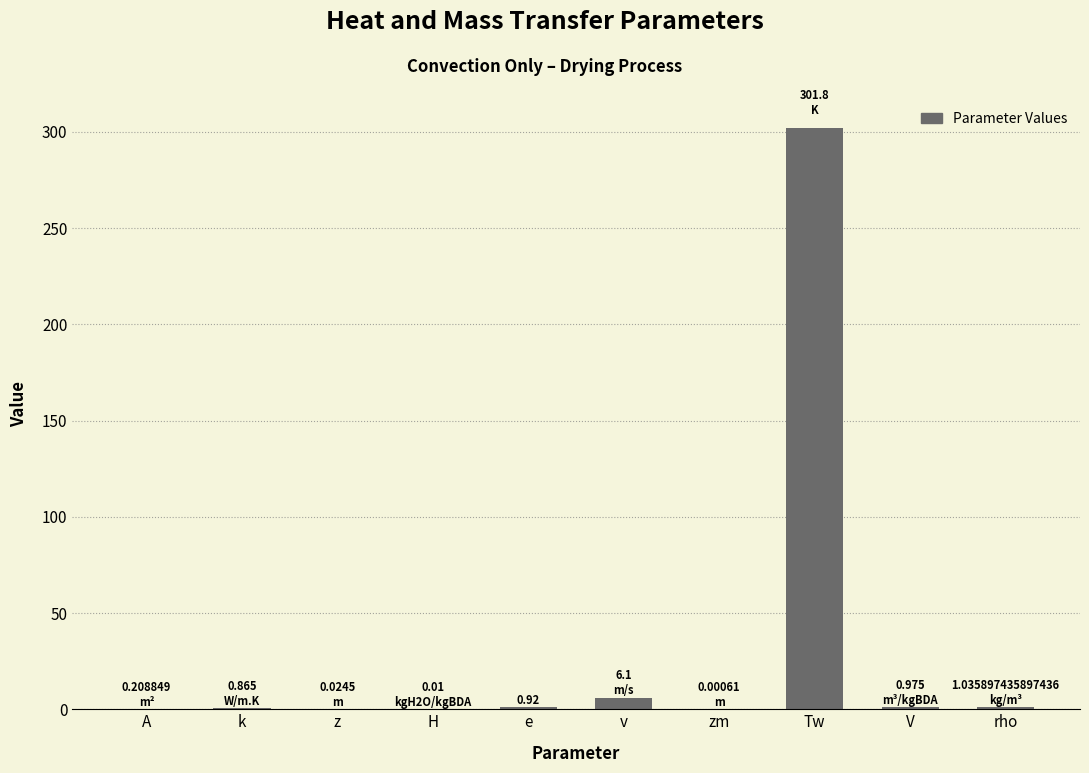

Where is the data nearest to the value 150?

v